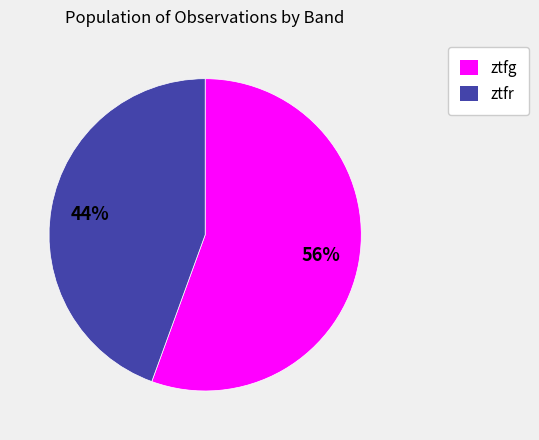

To the nearest percent, what is the combined percentage of ztfg and ztfr?

100%